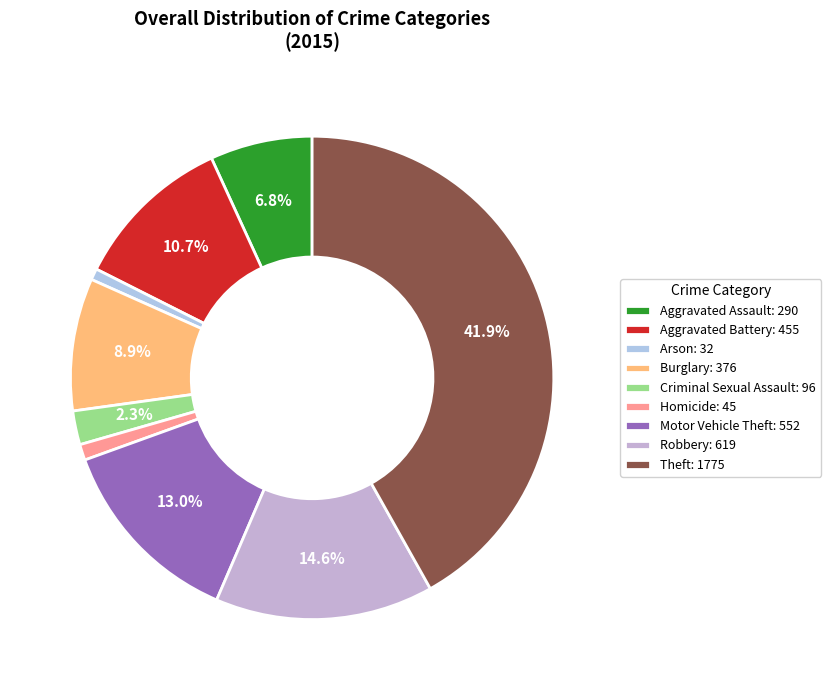

True or false: Burglary accounts for 9% of the total.

True